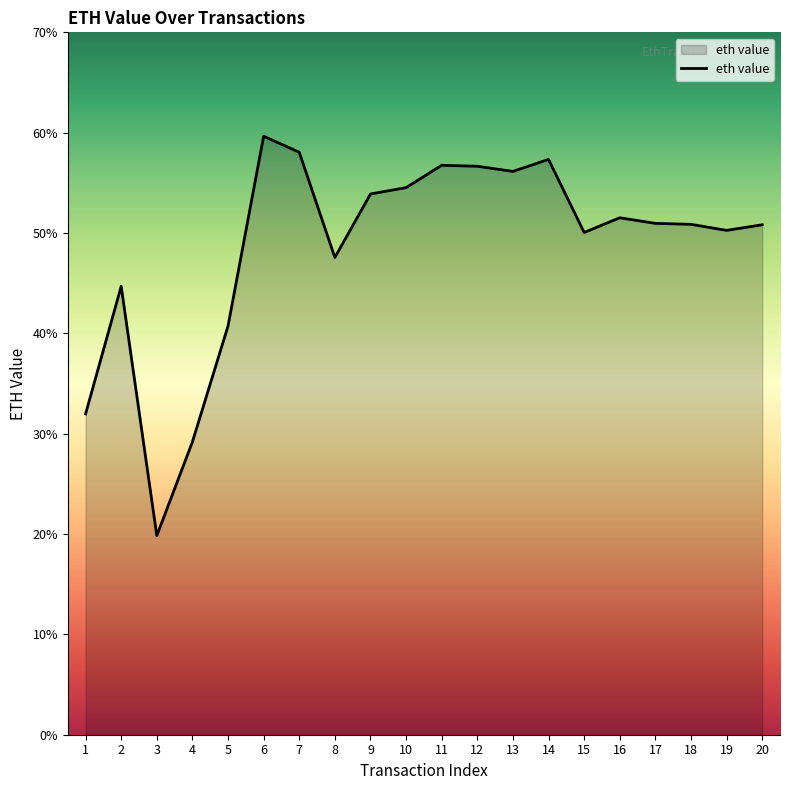

What is the average value?

0.5